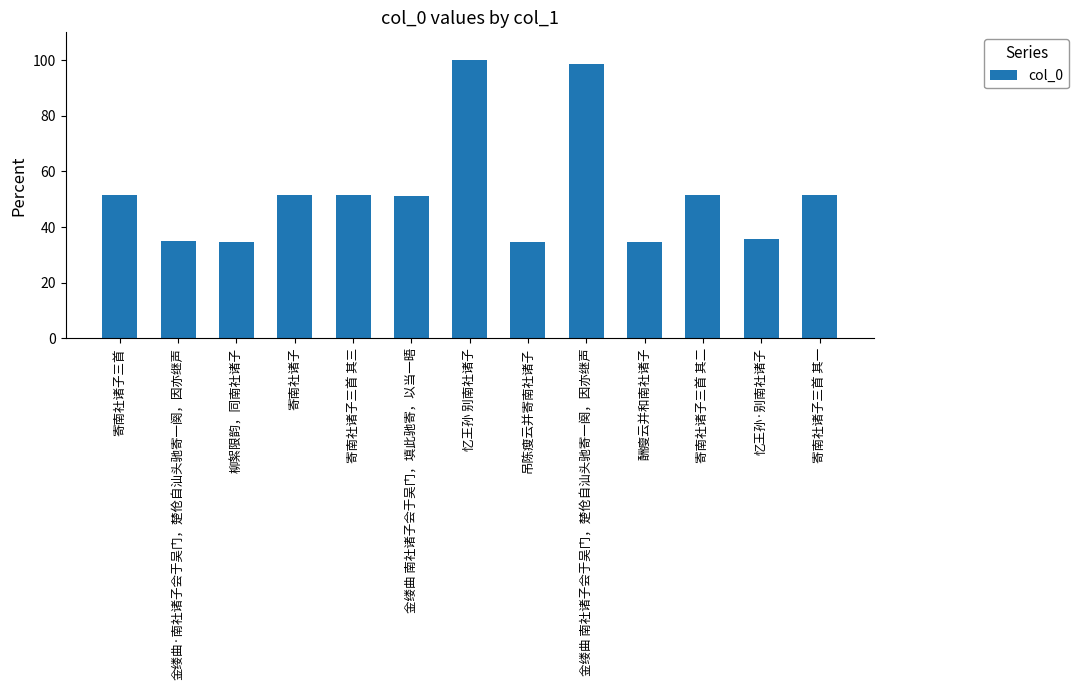

Between 吊陈瘦云并寄南社诸子 and 寄南社诸子, which is larger?

寄南社诸子